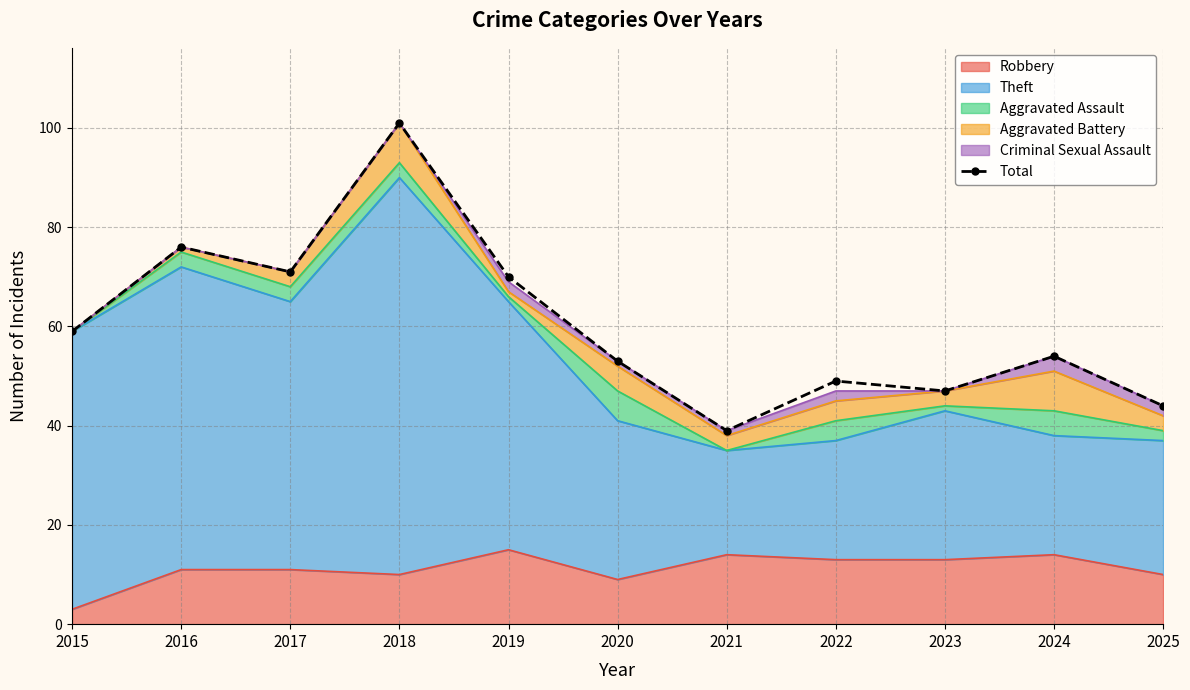

How many points are lower than both their immediate neighbors (excluding endpoints)?

3